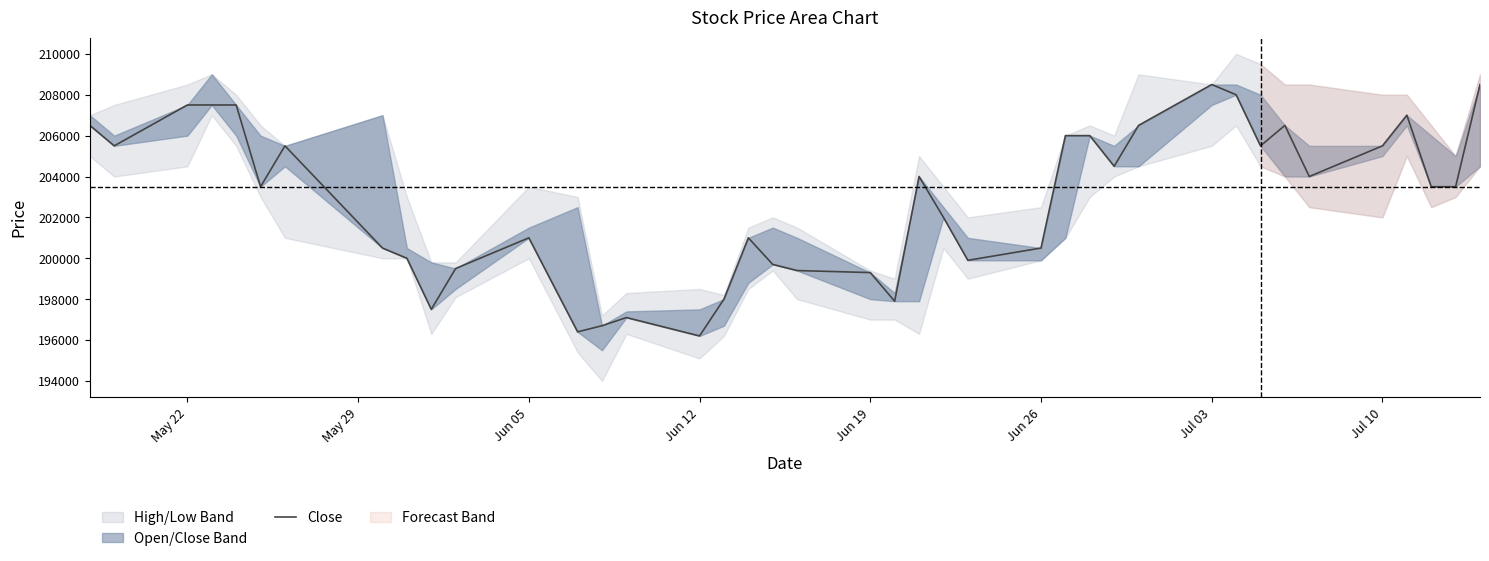

What is the average value?

202840